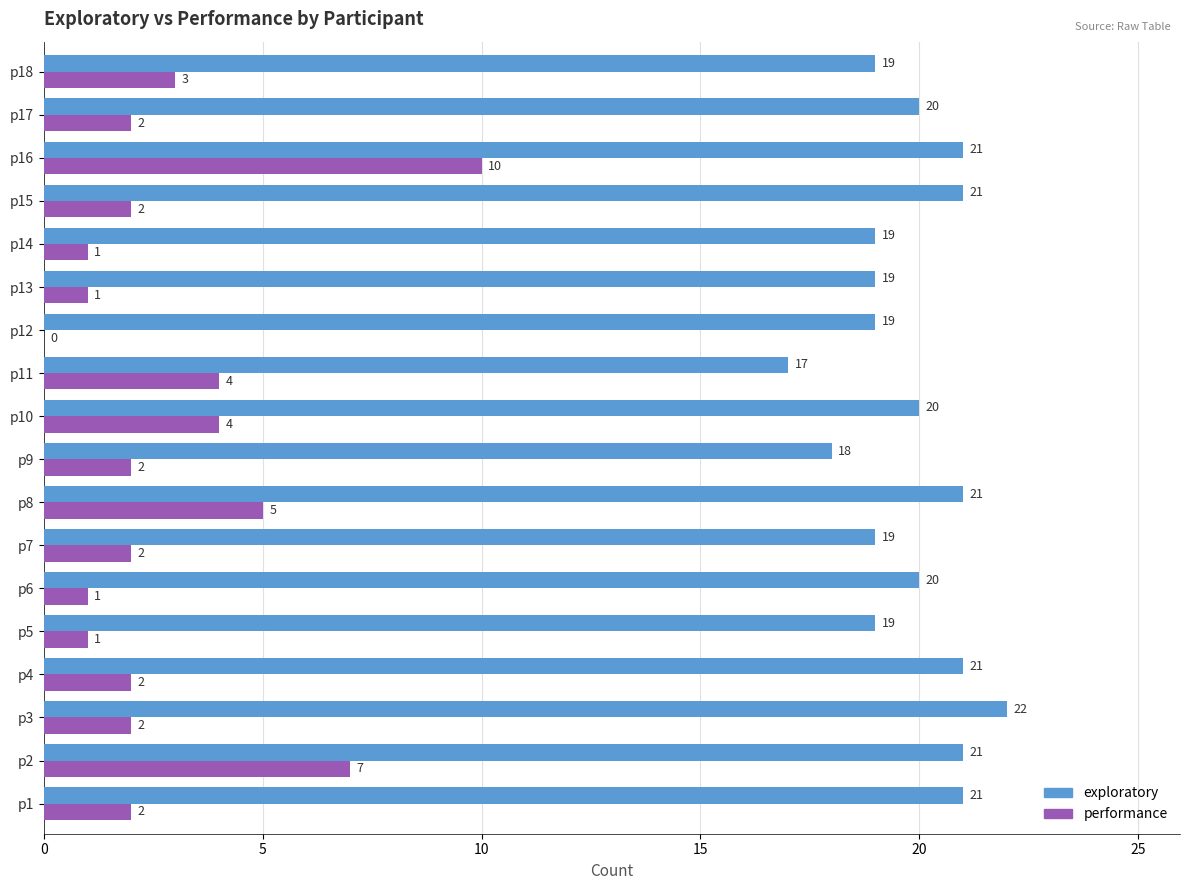

Is it true that performance equals 4 at p2?

False